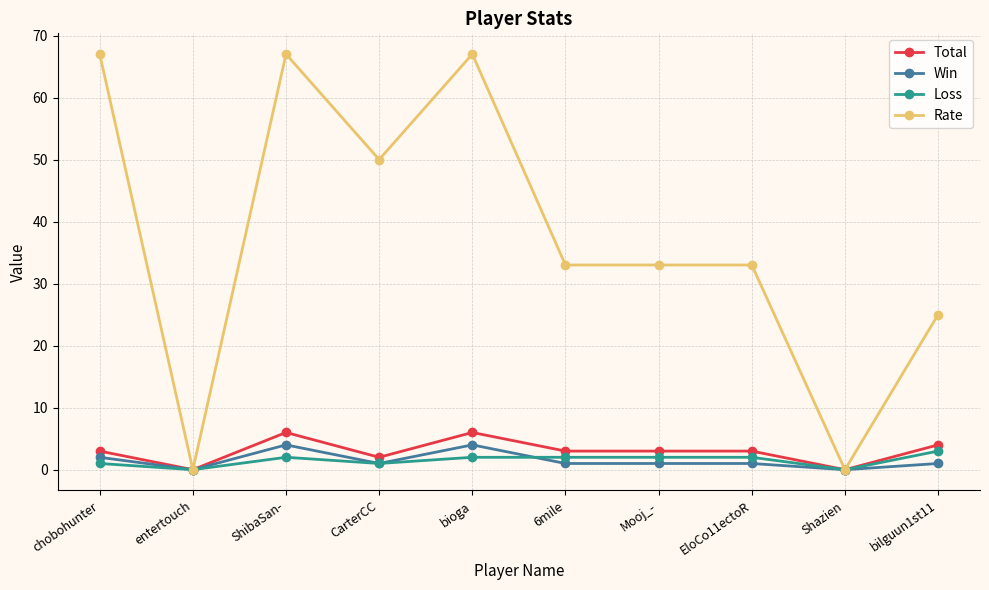

At which category does Win reach its first local peak?

ShibaSan-